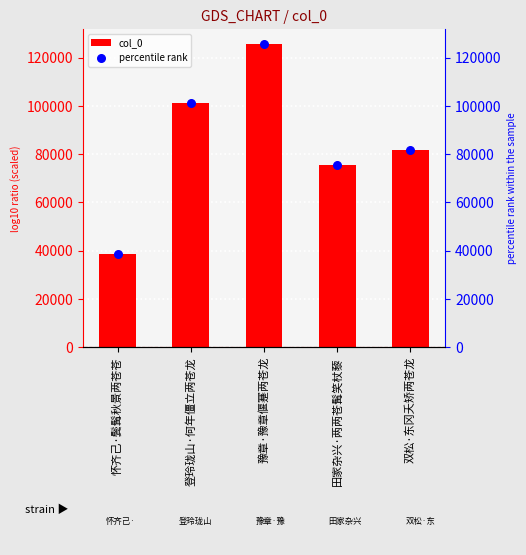

At how many categories does at least one series exceed 92360?

2